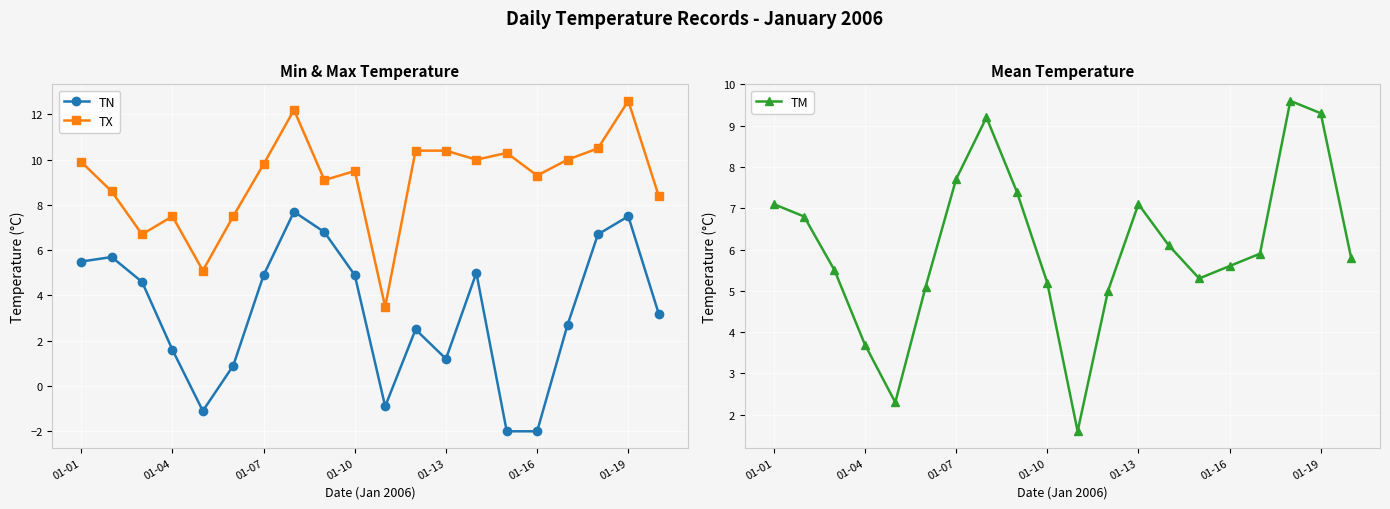

Which series has the widest spread of values?

TN